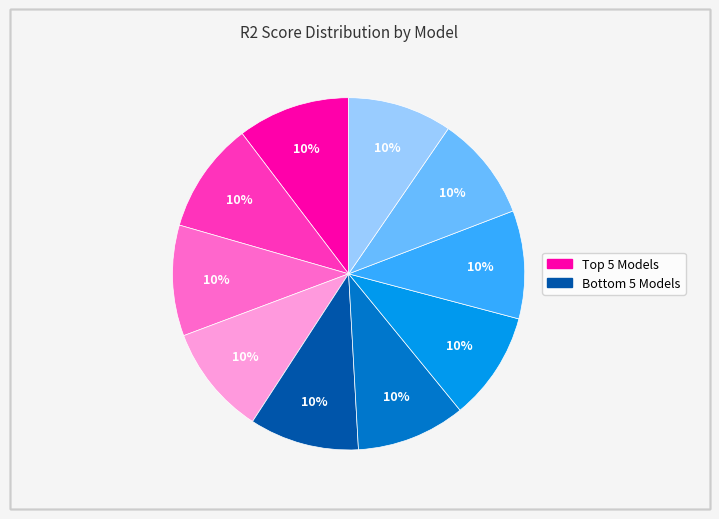

To the nearest percent, what is the average slice percentage?

10%